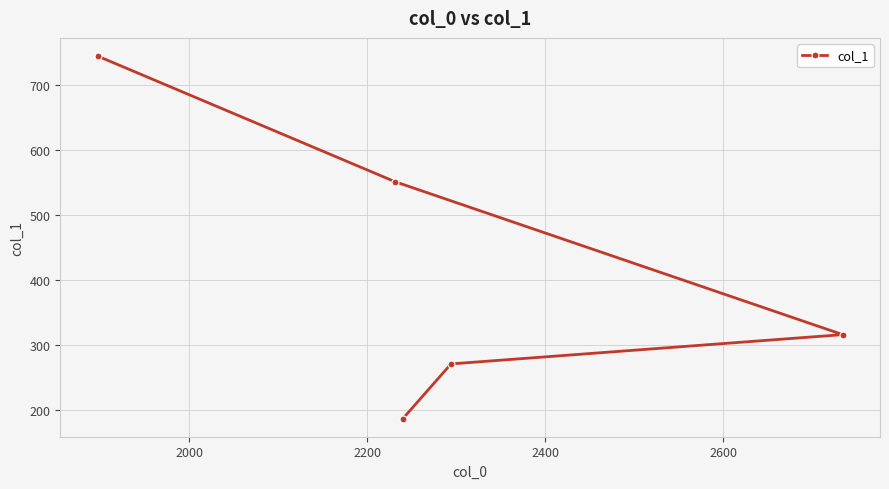

What is the value of the 1st point from the left?

744